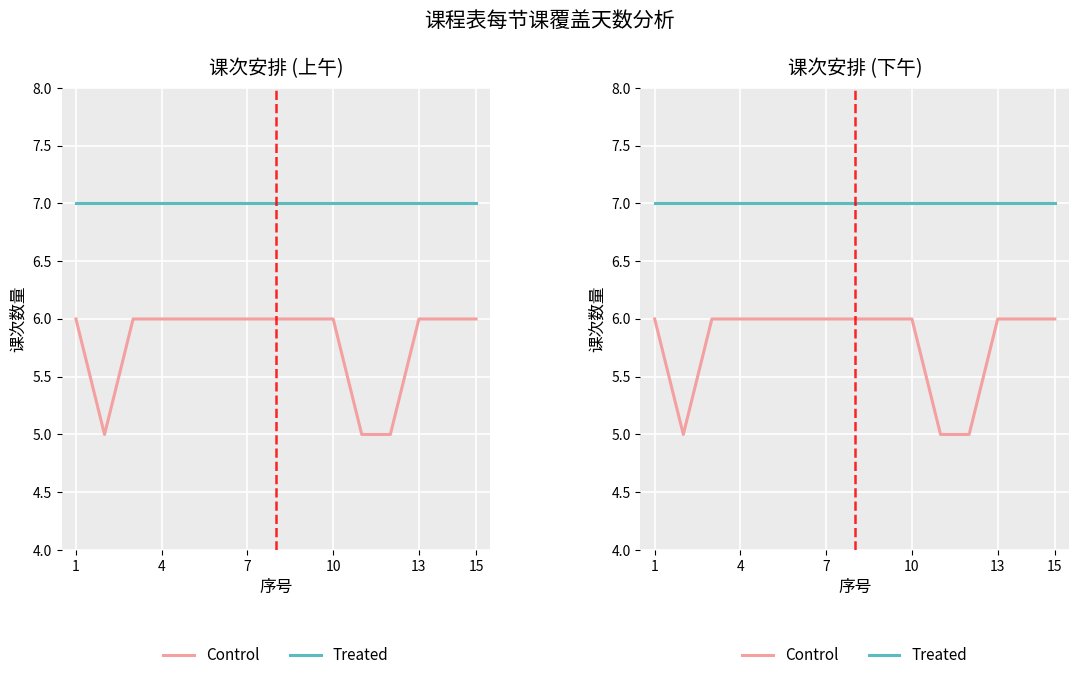

What is the difference between the second highest and second lowest values in the Control series?

1